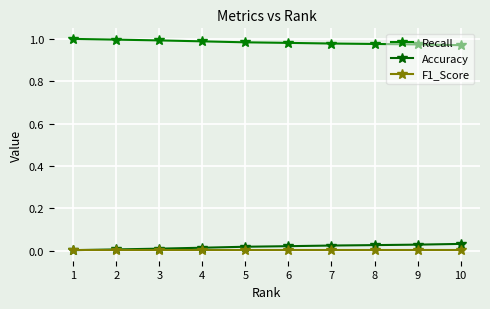

The value of Accuracy at 4 is 0.0. True or false?

True